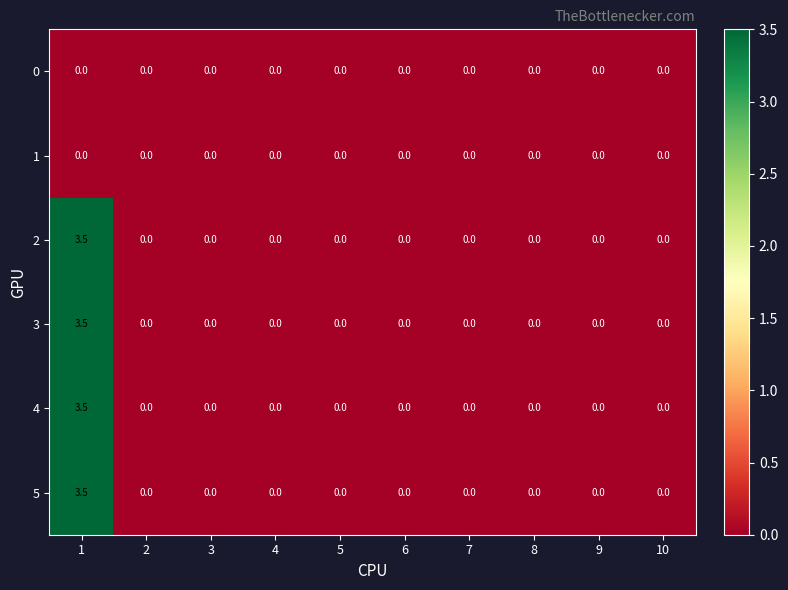

The value of 4 at 9 is 0.0. True or false?

True